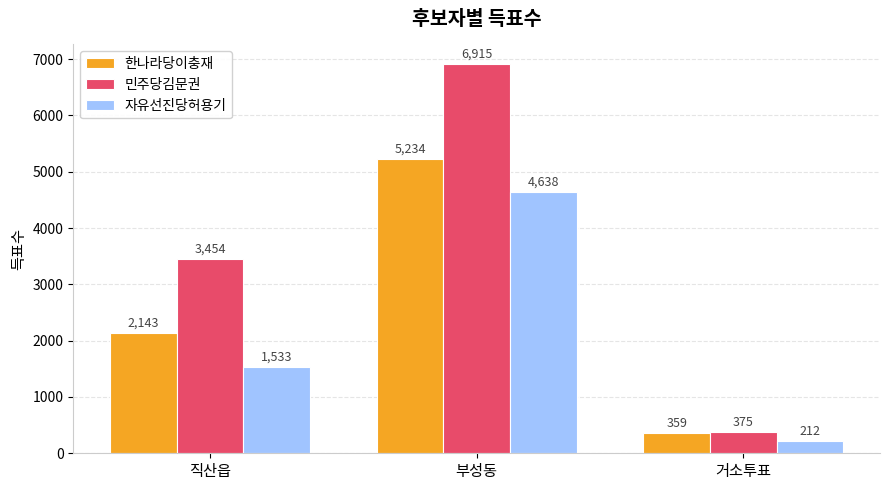

Reading left to right, list all the values displayed in this chart.

한나라당이충재: 2143	5234	359
민주당김문권: 3454	6915	375
자유선진당허용기: 1533	4638	212